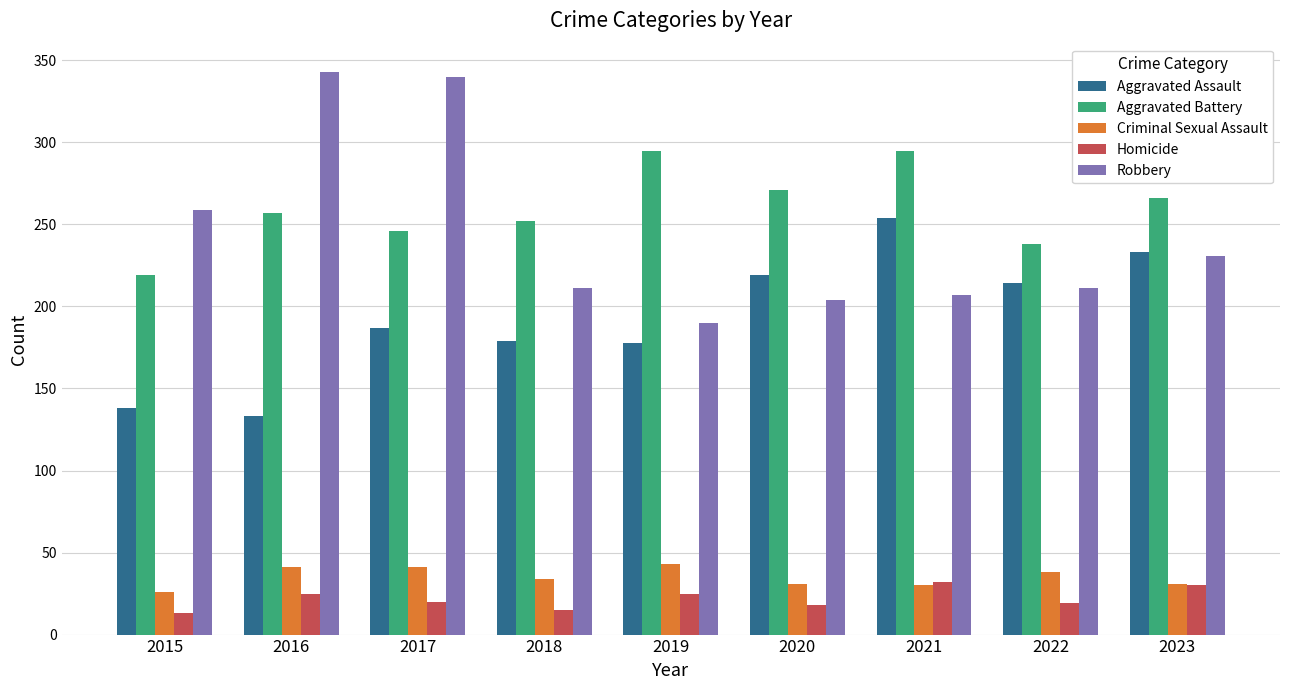

Count the number of data series in this chart.

5